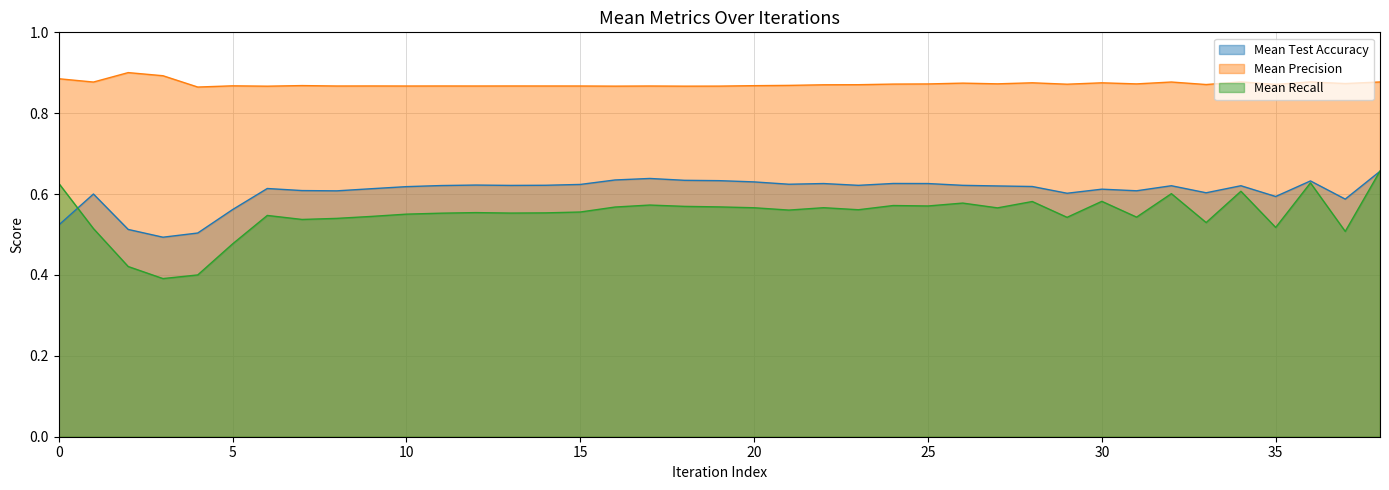

How many lines are shown in the chart?

3